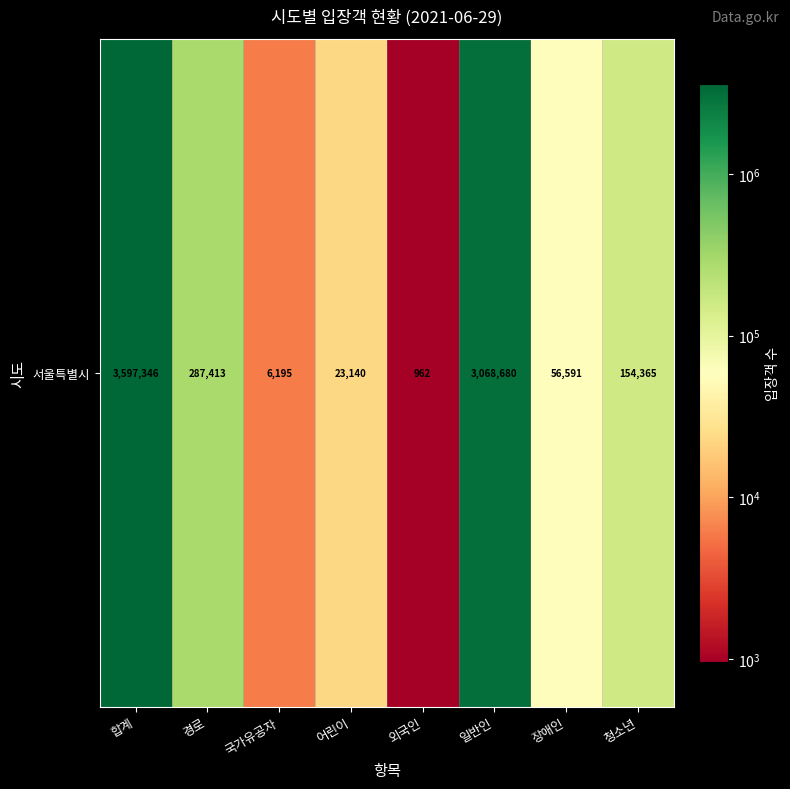

Rank the categories by value from highest to lowest.

합계, 일반인, 경로, 청소년, 장애인, 어린이, 국가유공자, 외국인